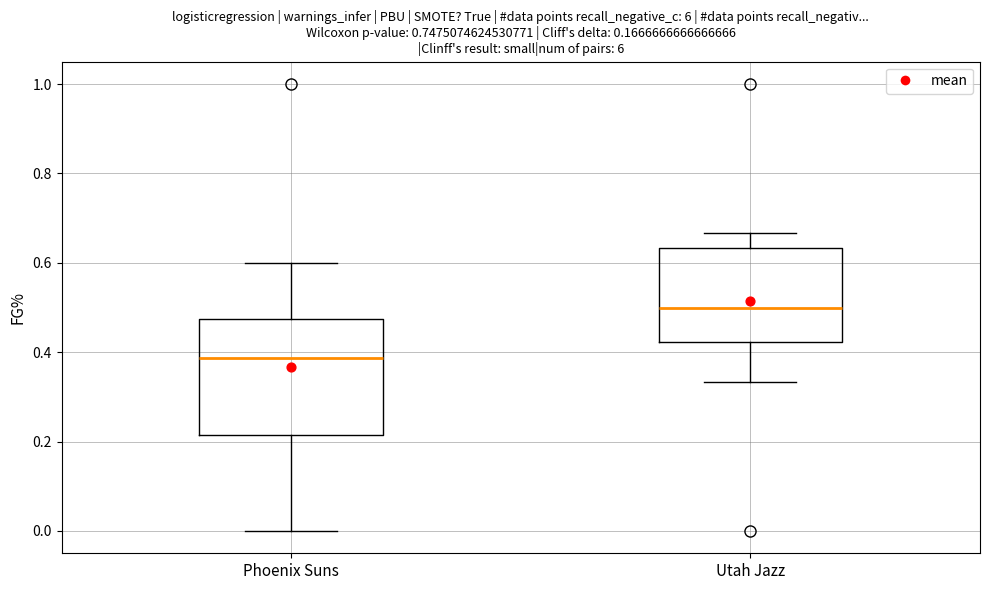

Reading left to right, read every box against the y-axis: the position of its median line, the range the box covers, and the ends of its whiskers. The values are not printed on the chart, so give them approximately, as read against the axis.

Phoenix Suns: median 0.38, box 0.22 to 0.48, whiskers 0.00 to 0.60
Utah Jazz: median 0.50, box 0.42 to 0.64, whiskers 0.34 to 0.66